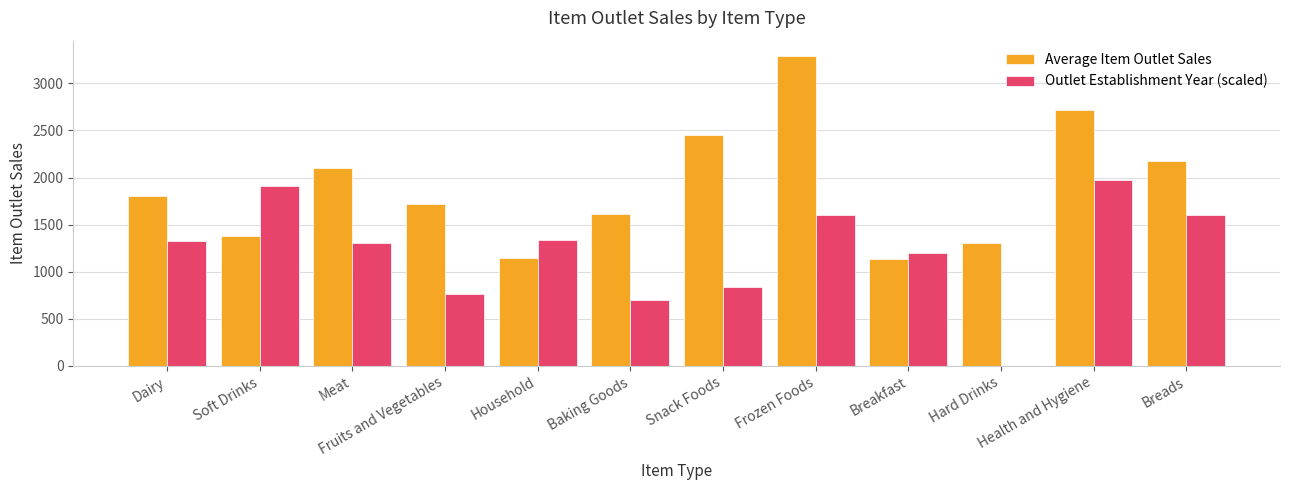

The Outlet Establishment Year (scaled) series shows 448.3 at Baking Goods. True or false?

False